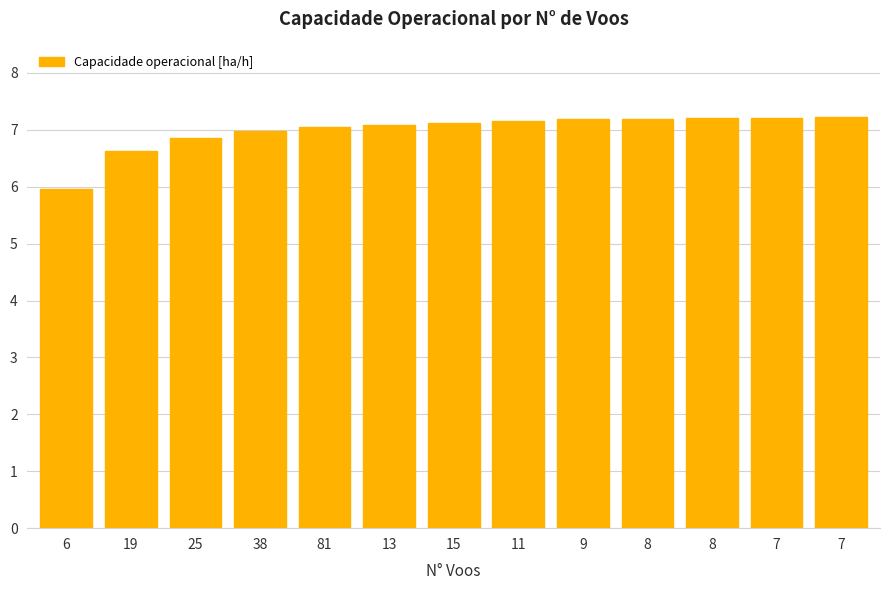

Which category has the lowest value across all series?

6